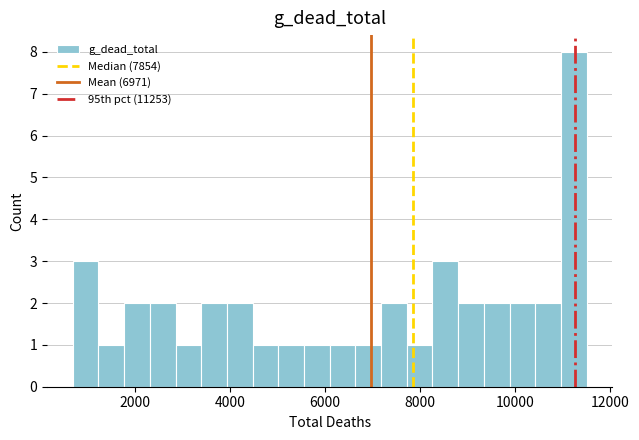

Around what value on the x-axis is the tallest bar? Give the approximate position of its centre, as read against the axis.

11200